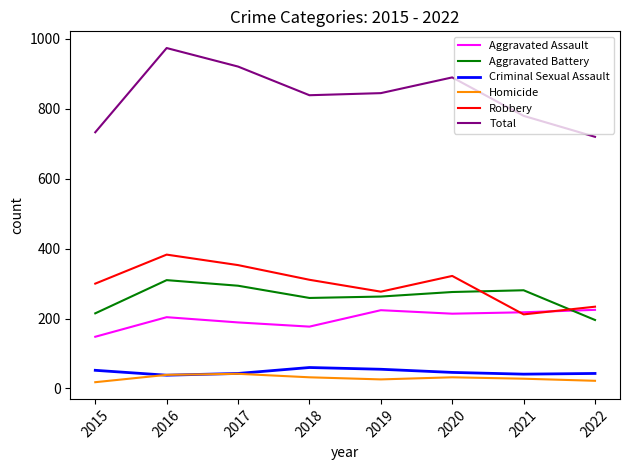

Which series has the largest range (max minus min)?

Total